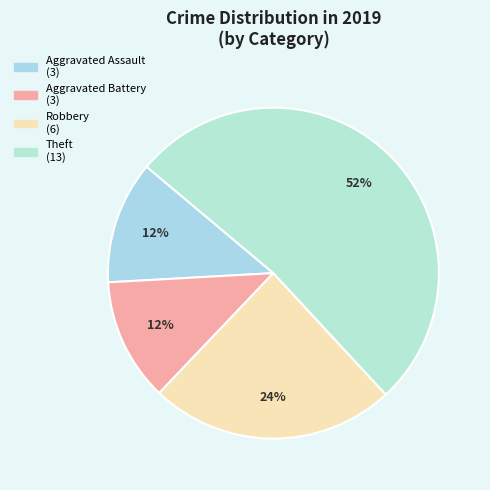

Is the sum of Theft and Aggravated Battery greater than half?

Yes